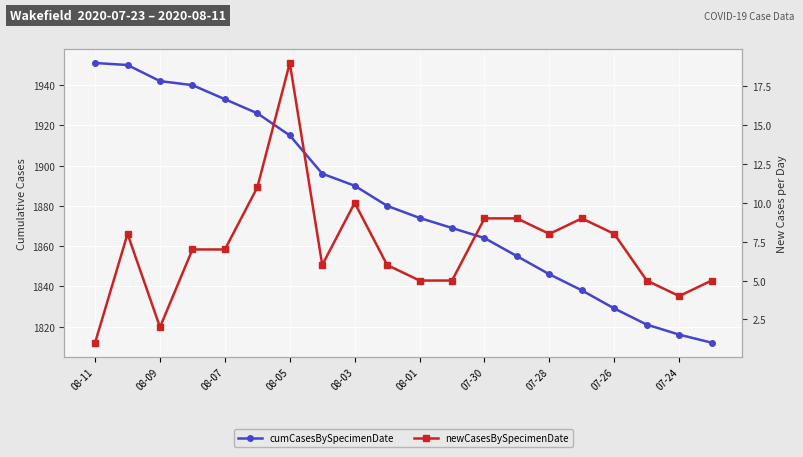

What is the maximum value shown in the chart?

1951